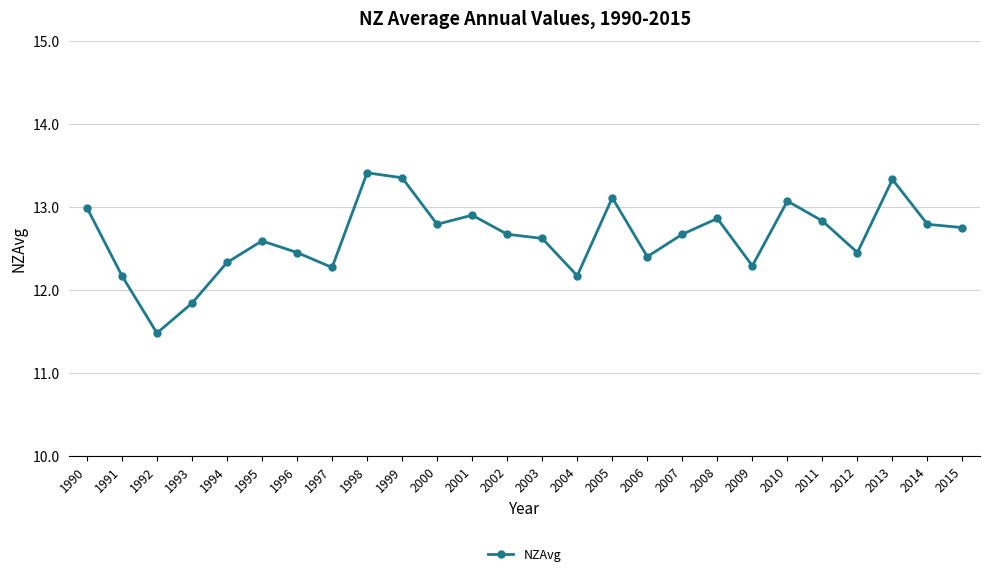

What is the difference between the maximum and minimum values?

1.9